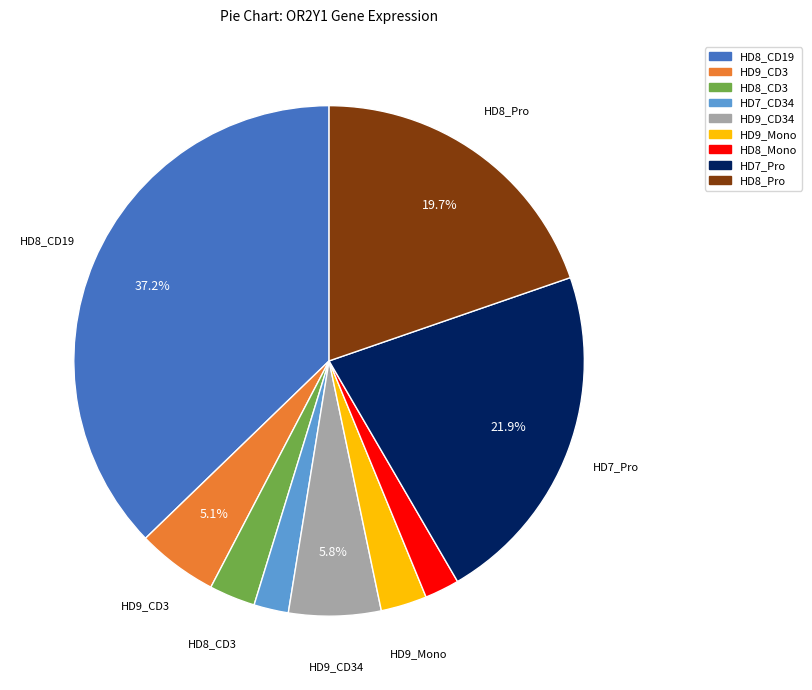

Count the number of slices in the pie.

9